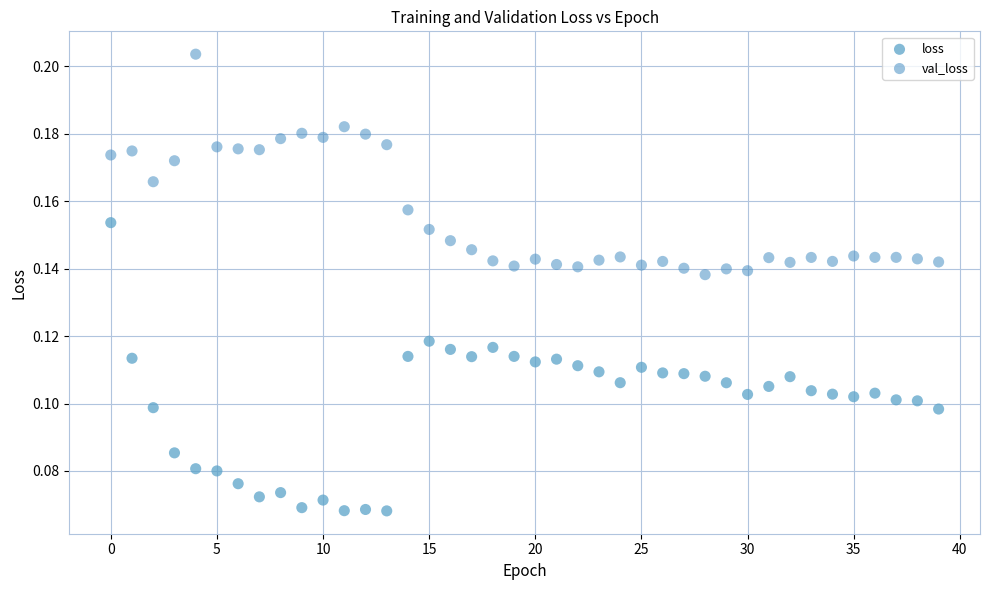

Which series reaches the minimum Y coordinate?

loss